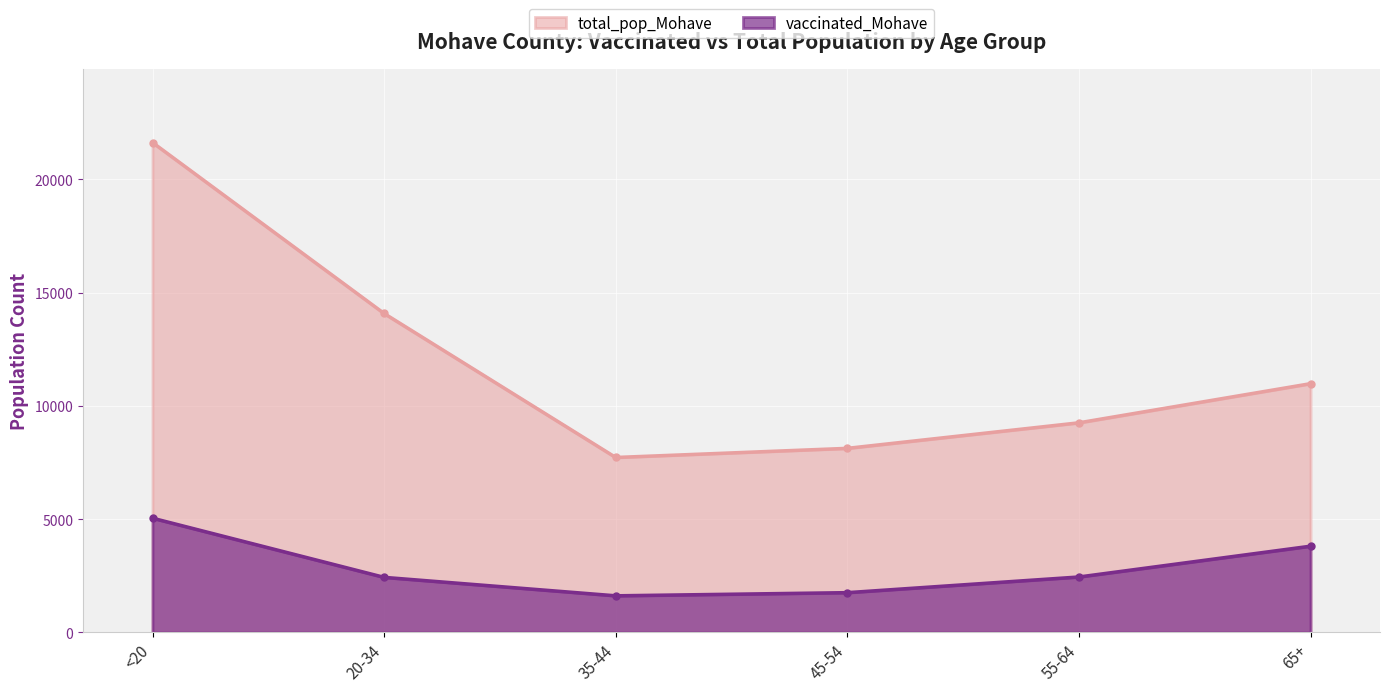

At which label does total_pop_Mohave first exceed 10984?

<20